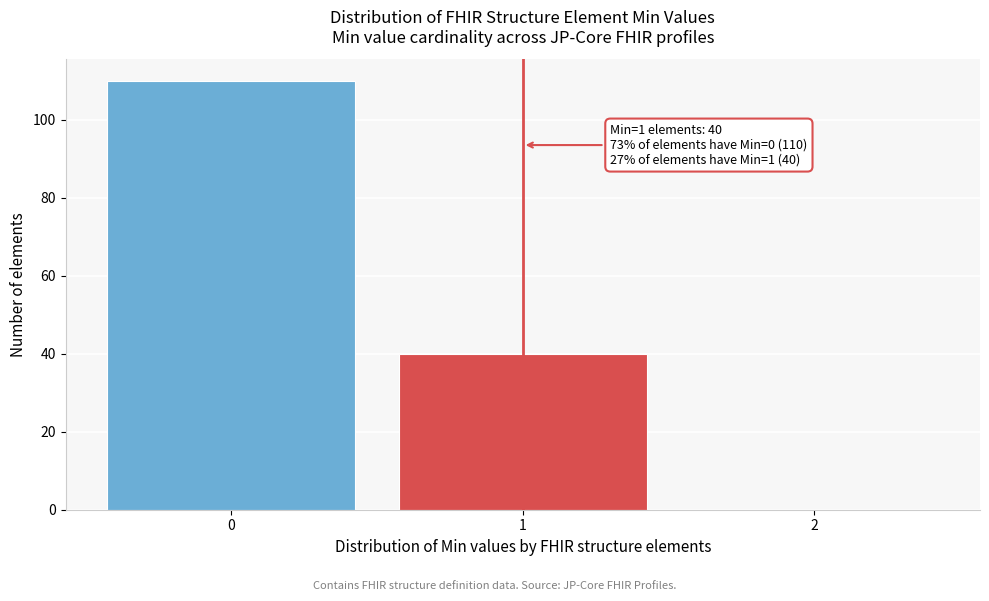

Reading right to left, list all the values displayed in this chart.

2=0	1=40	0=110